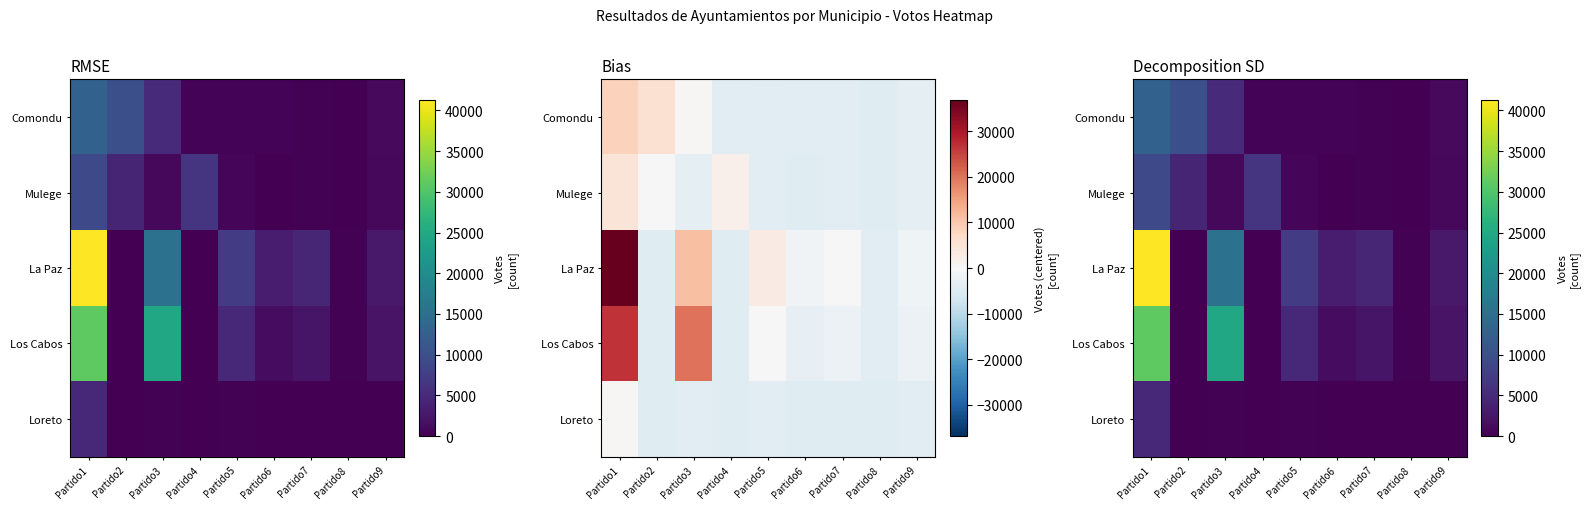

What is the total value across all series at Partido4?

6542